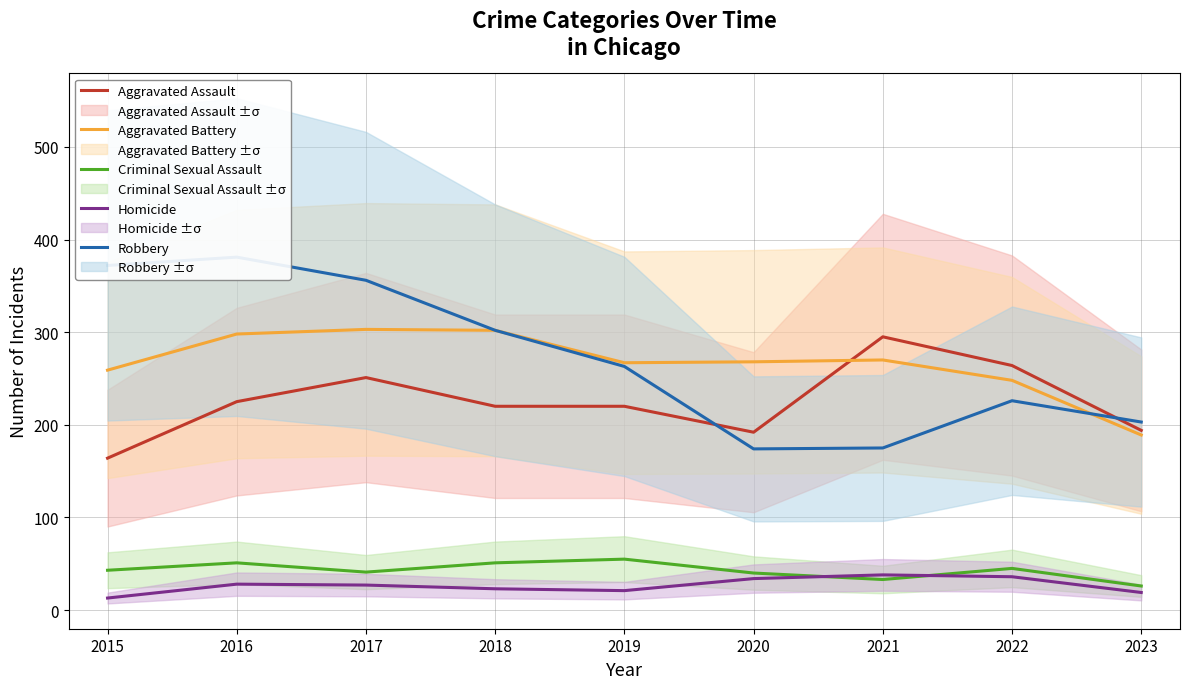

Is it true that Robbery equals 174 at 2020?

True